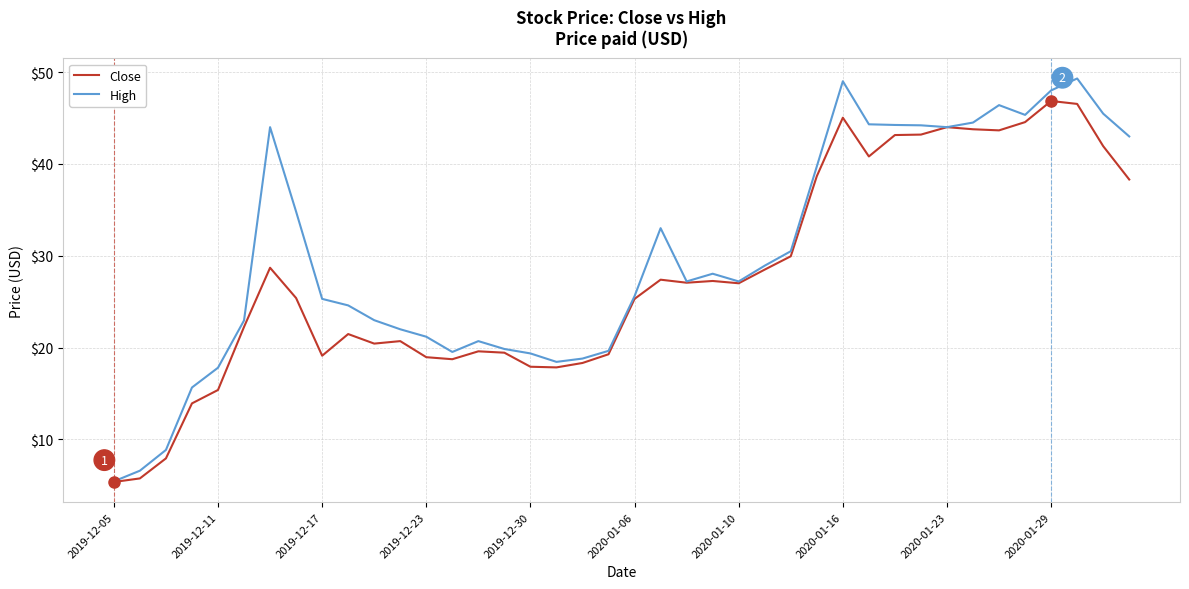

Which series has the widest spread of values?

High